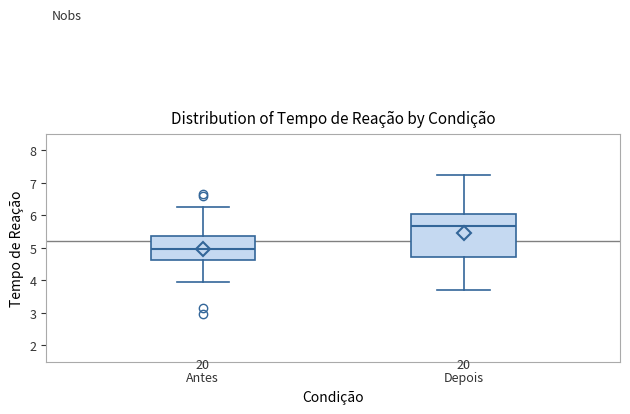

Which box's median line is the highest?

Depois